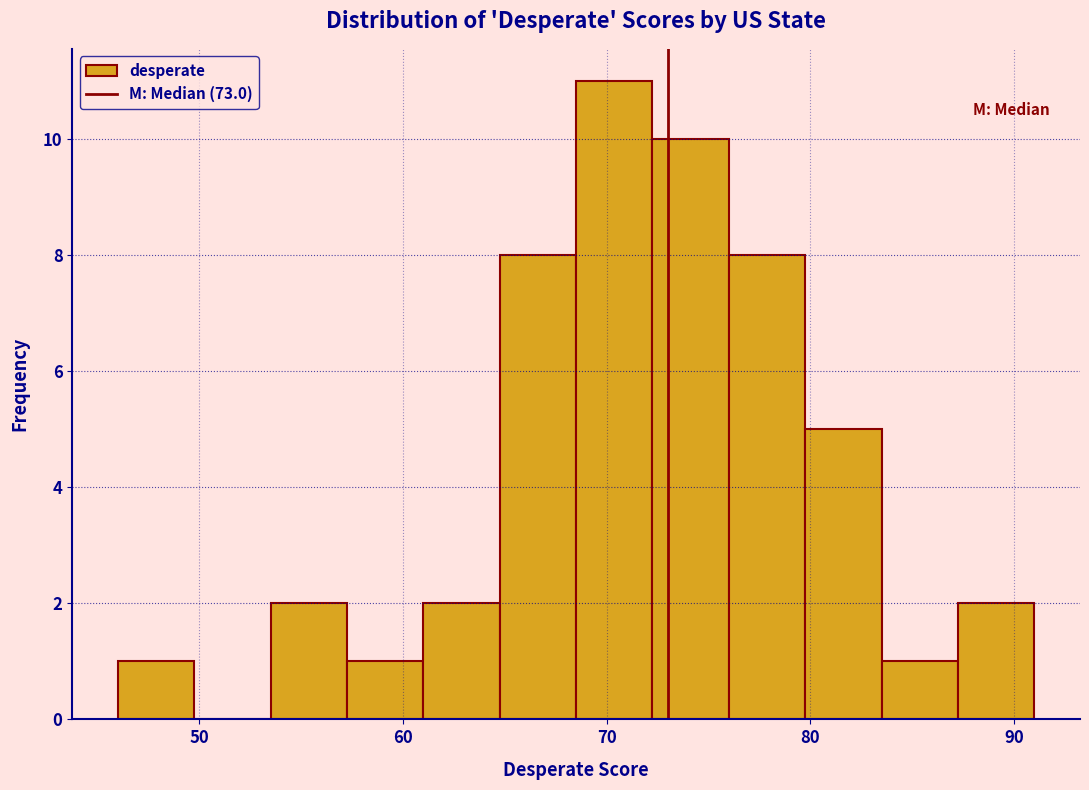

Read against the x-axis, roughly where is the centre of the tallest bar?

70